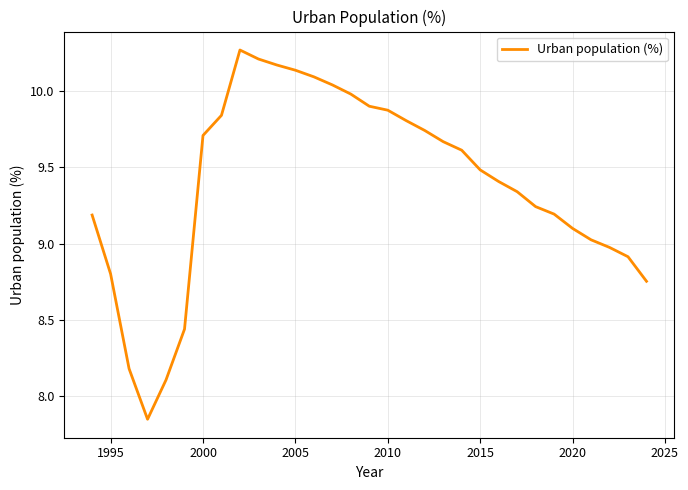

What is the difference between the maximum and minimum values?

2.4